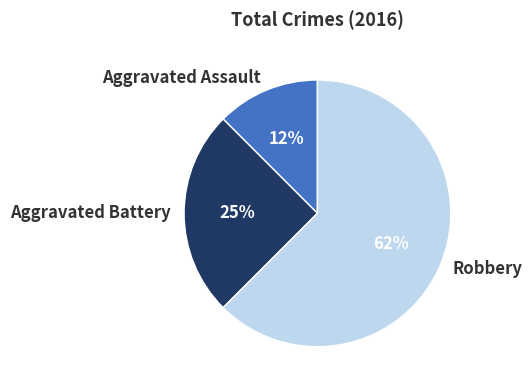

What is the majority slice?

Robbery